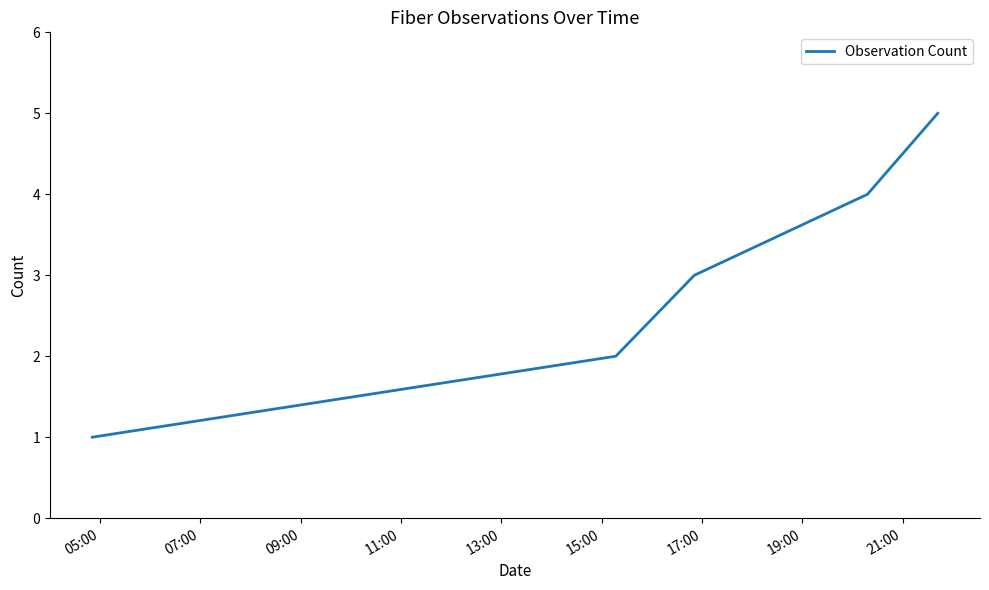

What is the sum of all values?

15